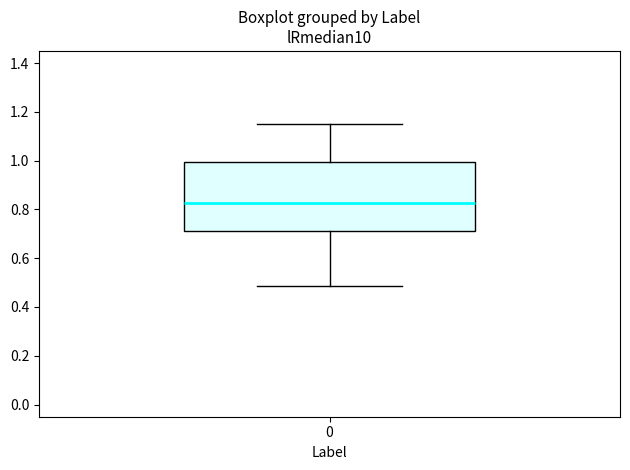

Where does the lower whisker of the box at x = 0 end on the y-axis? The values are not printed on the chart, so give them approximately, as read against the axis.

0.48